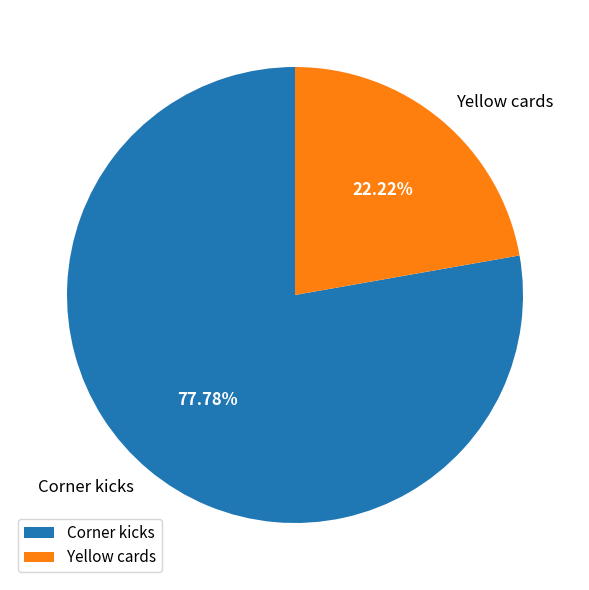

Which has a higher value, Corner kicks or Yellow cards?

Corner kicks